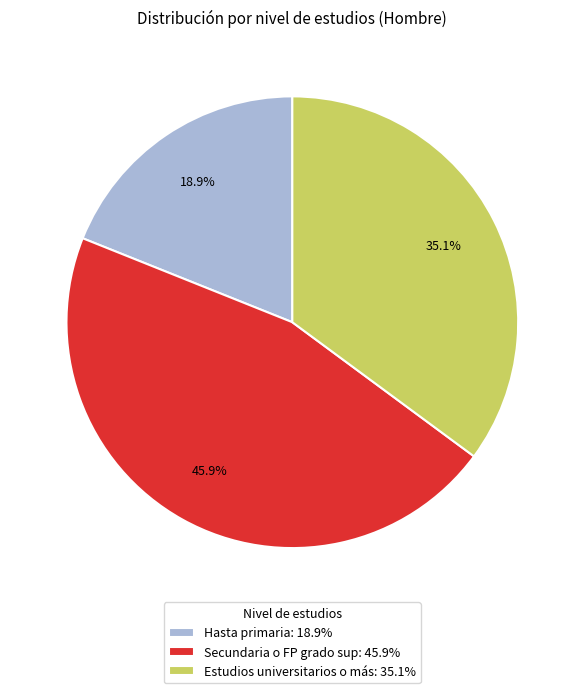

Which slice is the largest?

Secundaria o FP grado sup